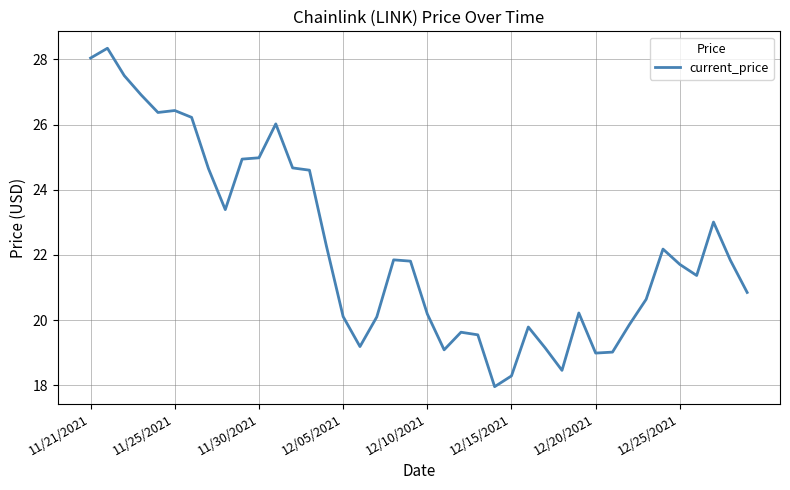

What is the sum of all values?

890.2